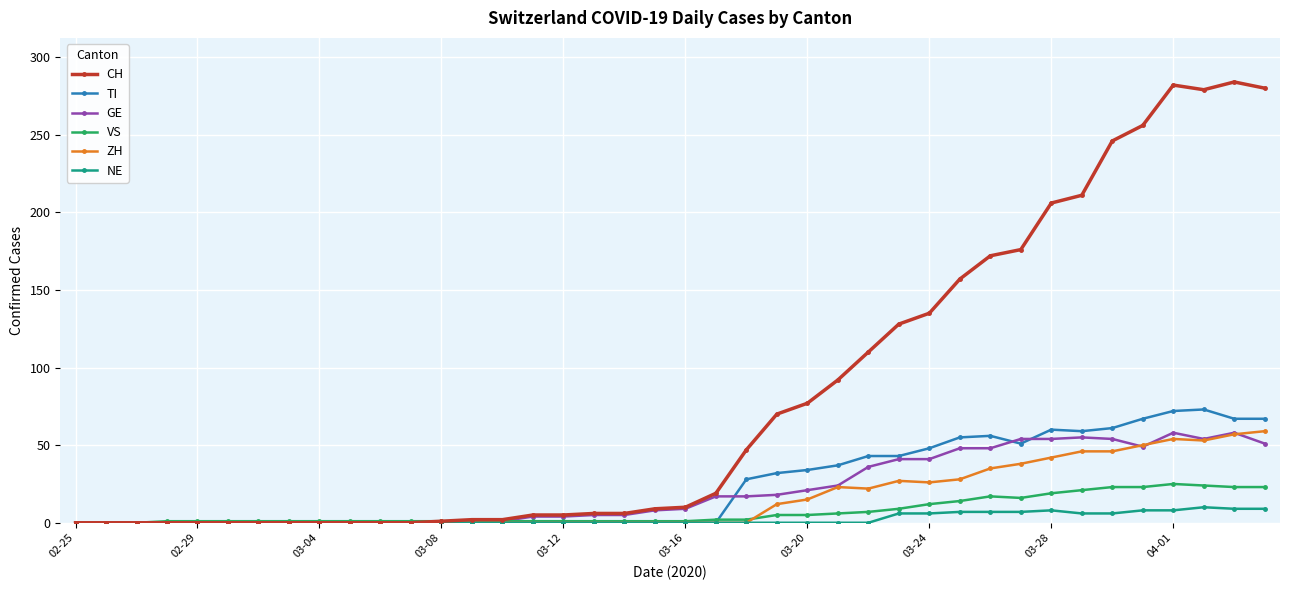

What is the difference between the second highest and minimum values in the VS series?

24